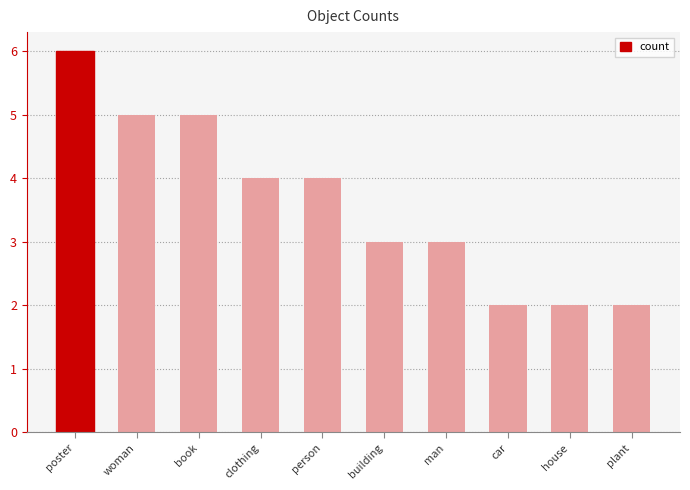

What is the difference between the values at person and woman?

1